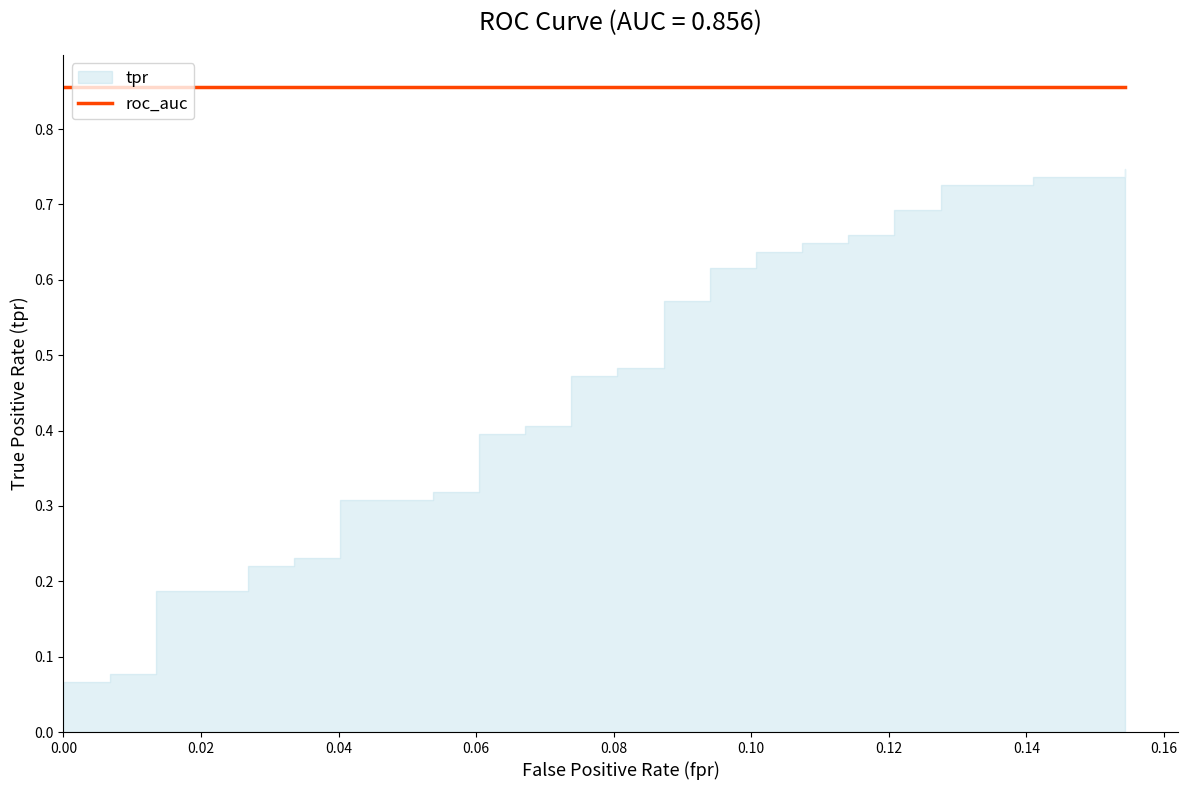

True or false: roc_auc and tpr cross at least once.

False